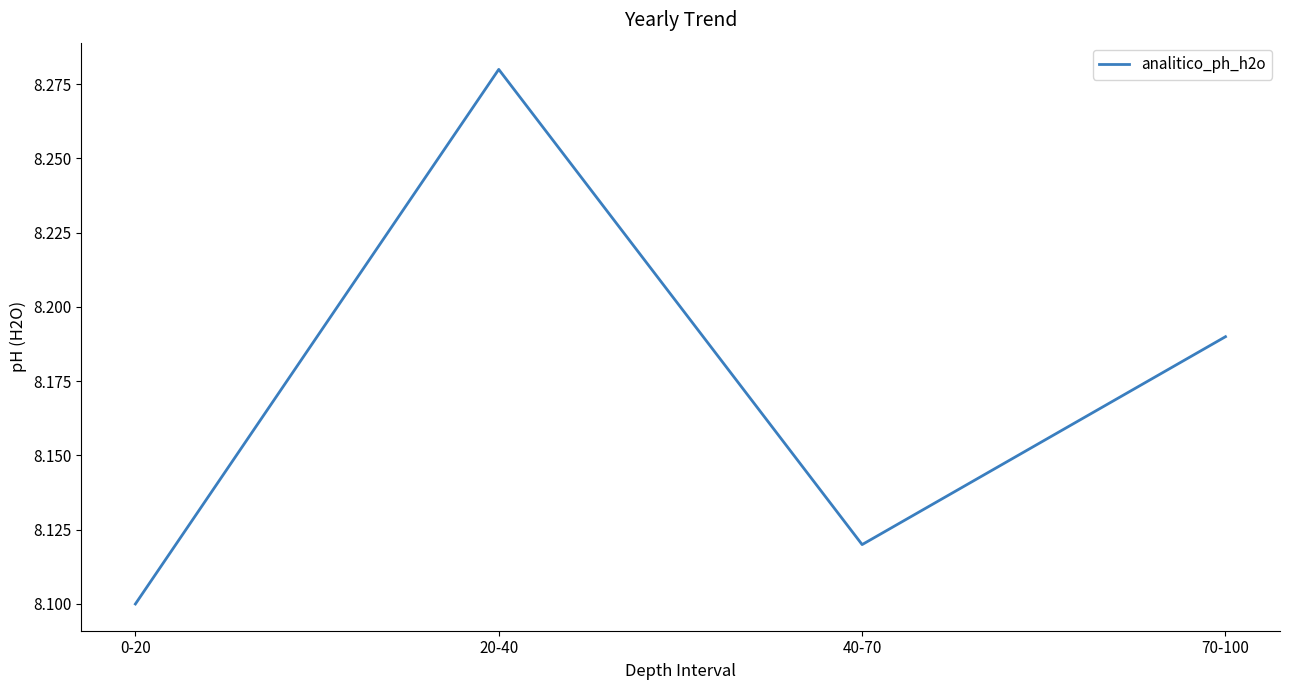

List the labels in order of value, smallest first.

0-20, 40-70, 70-100, 20-40